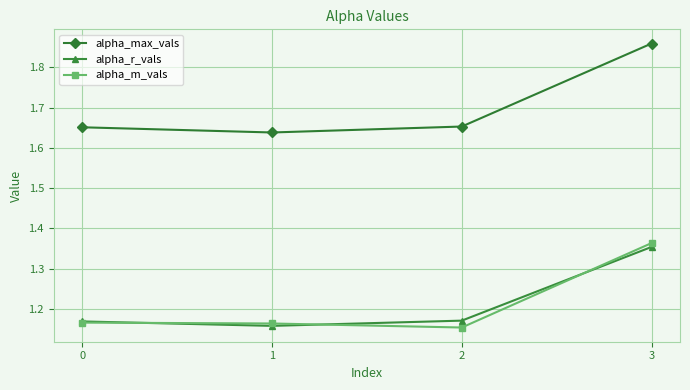

True or false: alpha_m_vals has a value of 0.6 at 3.

False